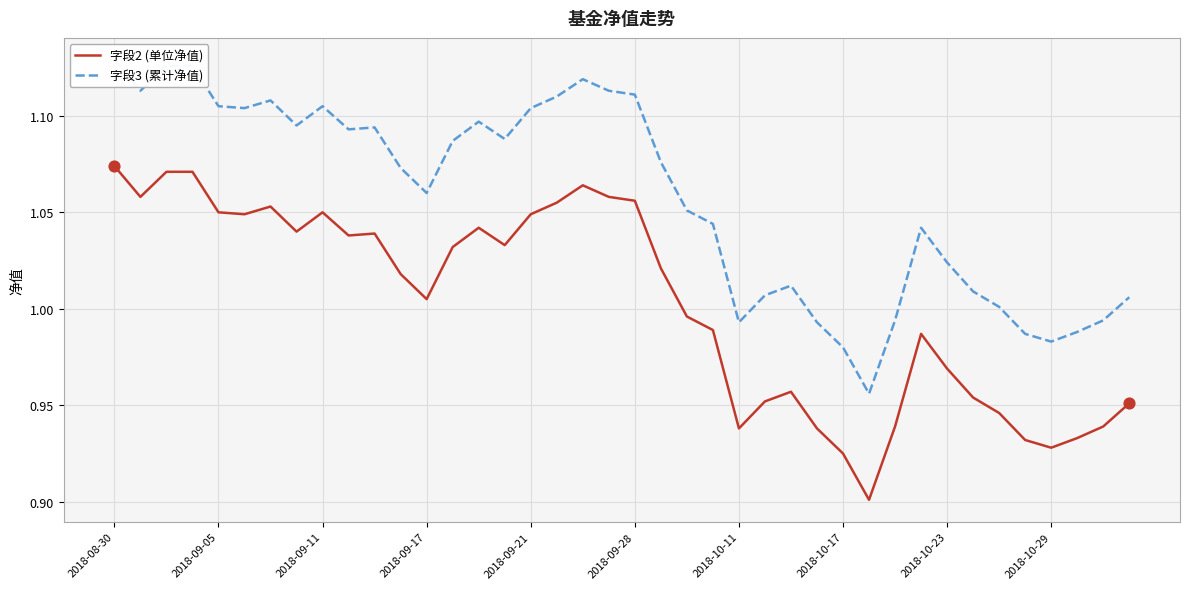

What is the total value across all series at 14?

2.1